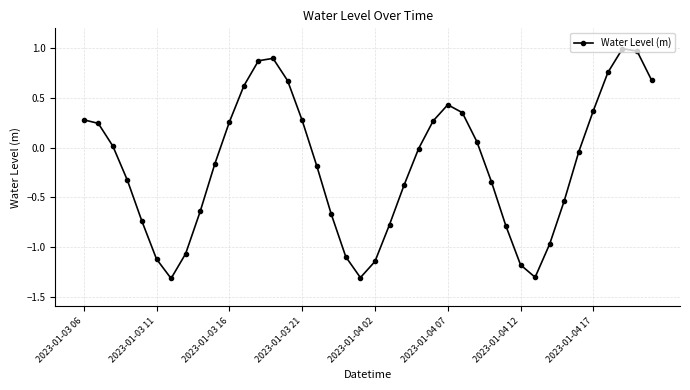

How many points are lower than both their immediate neighbors (excluding endpoints)?

3